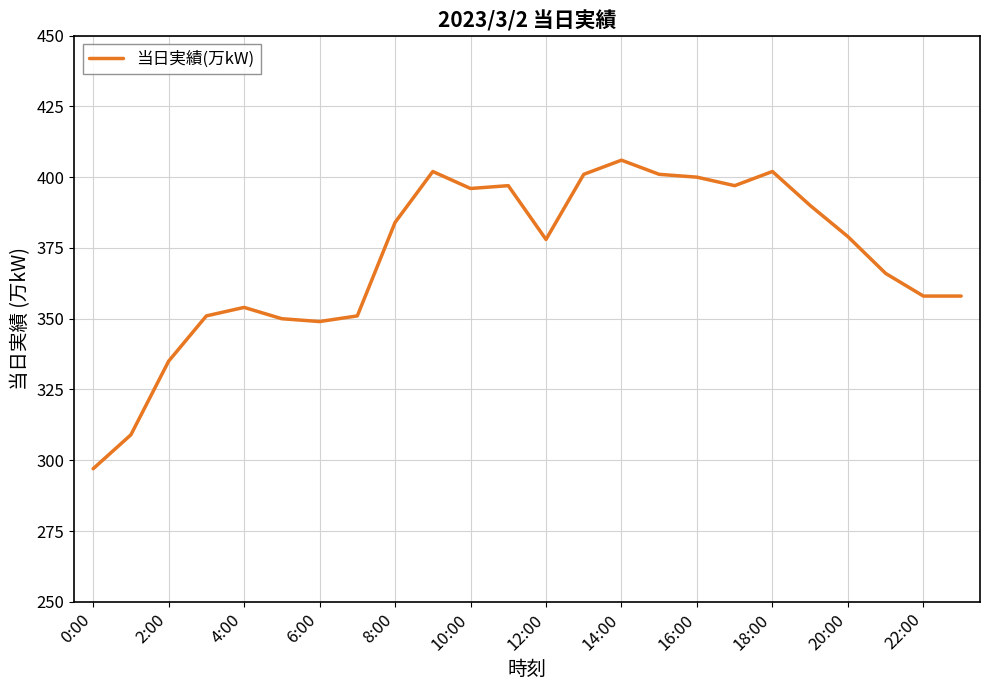

What is the smallest value displayed?

297